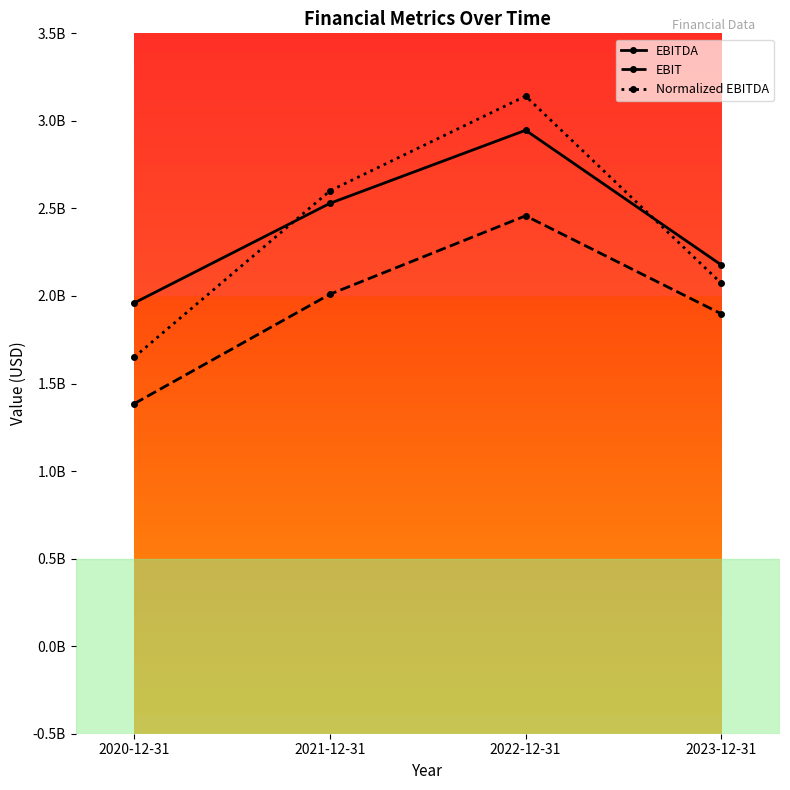

Which series changed the most between 2020-12-31 and 2021-12-31?

Normalized EBITDA